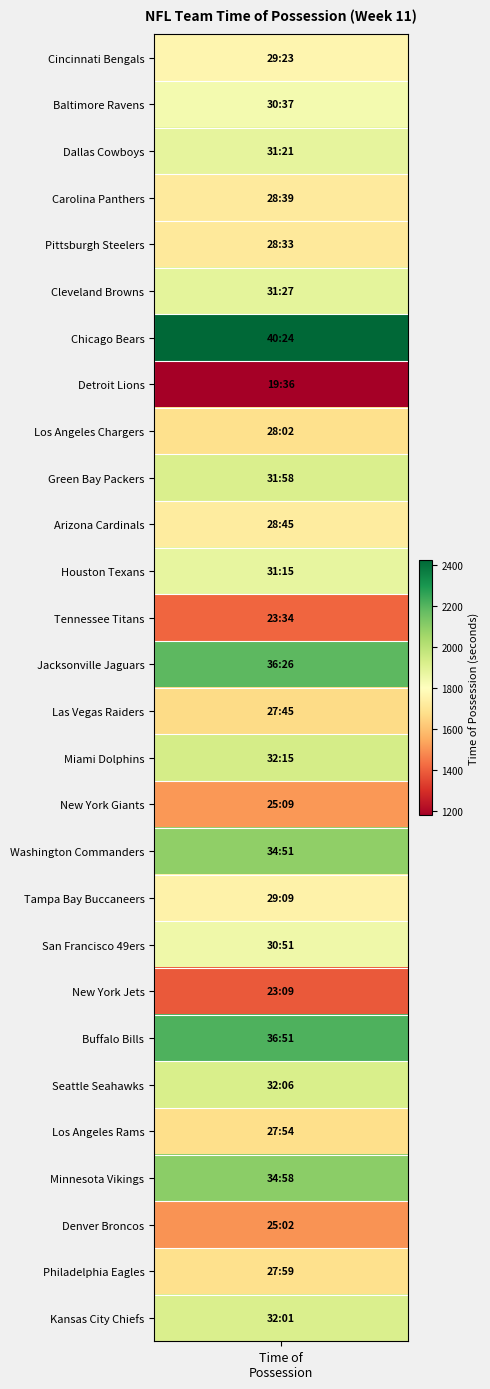

What is the sum of all values?

50400